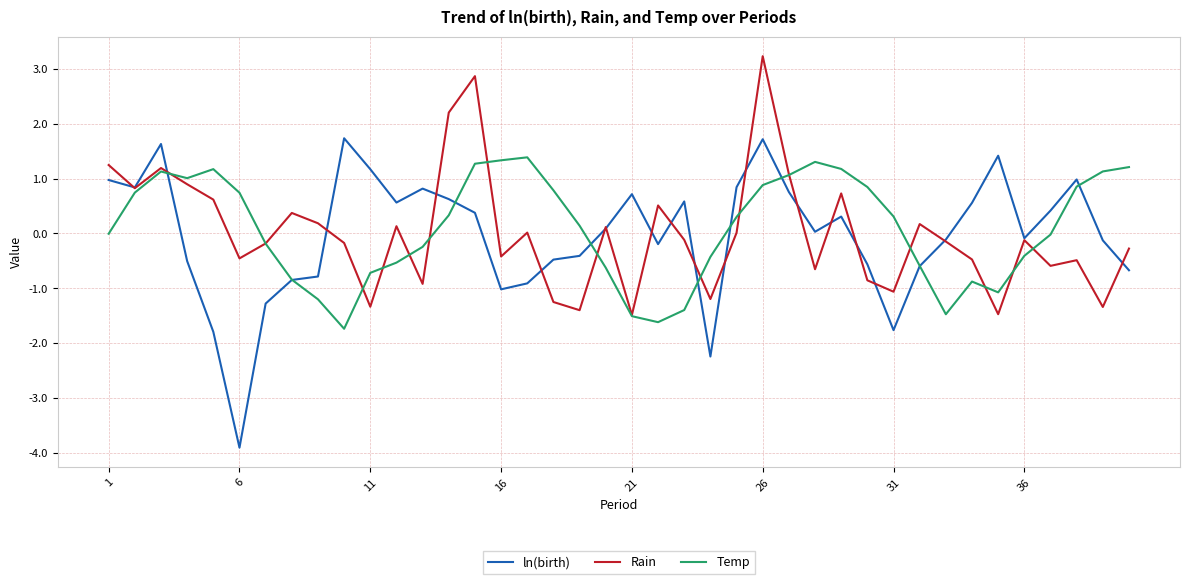

Which series has the widest spread of values?

ln(birth)